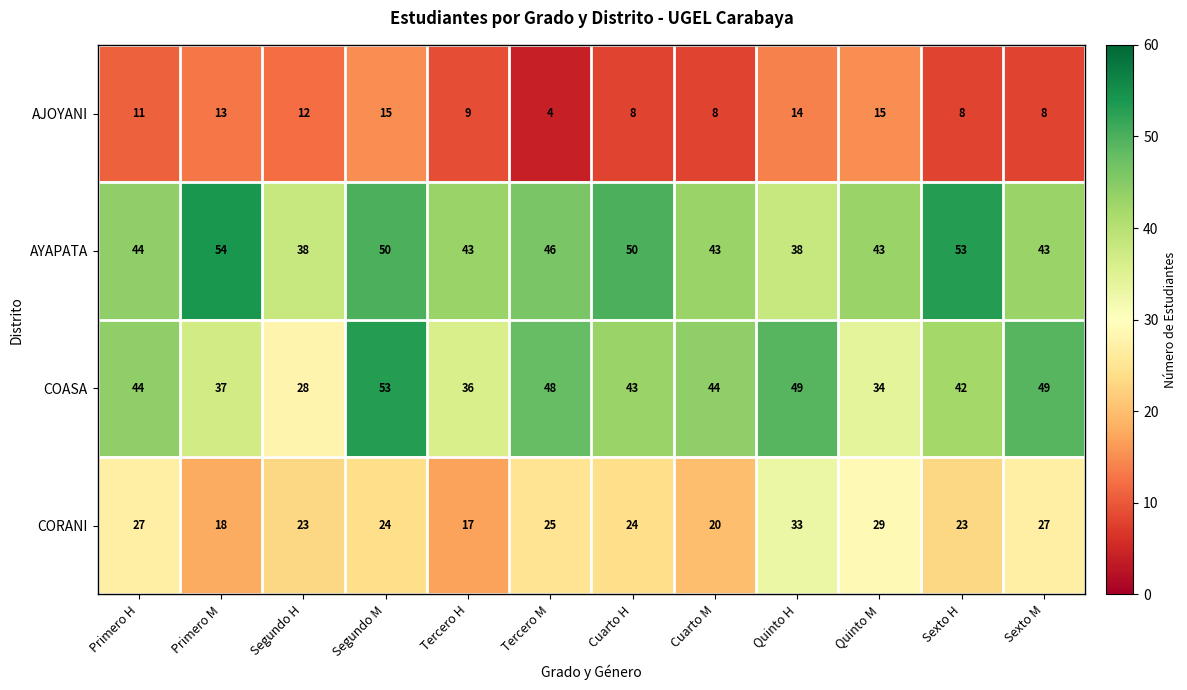

At which label does CORANI first exceed 24?

Primero H